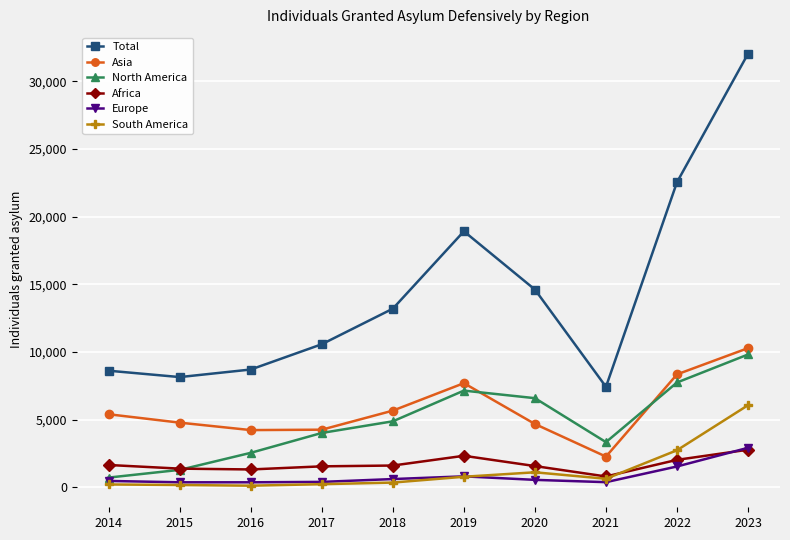

What is the sum of all Europe values?

8320